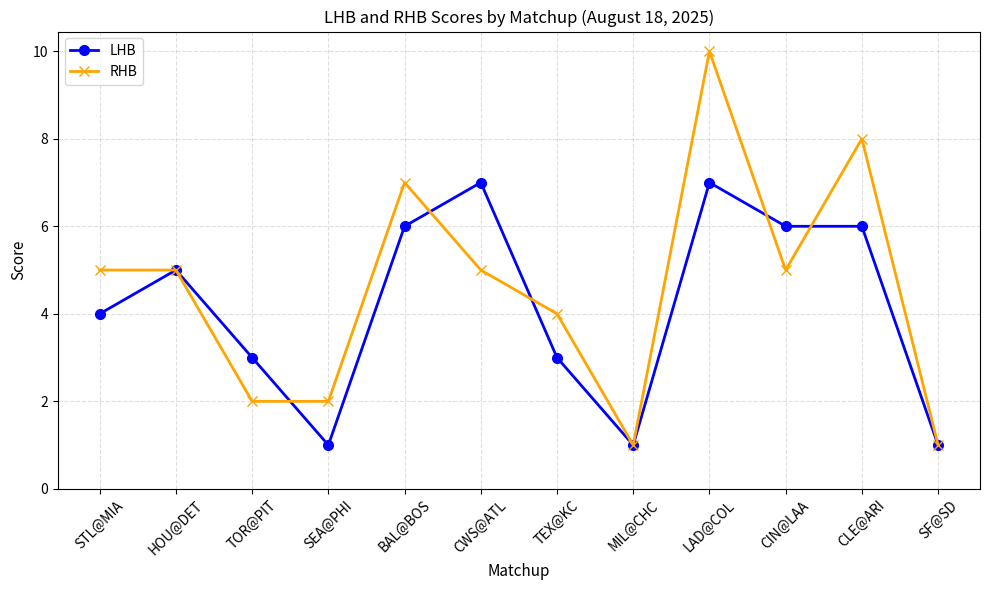

What is the maximum value for RHB?

10